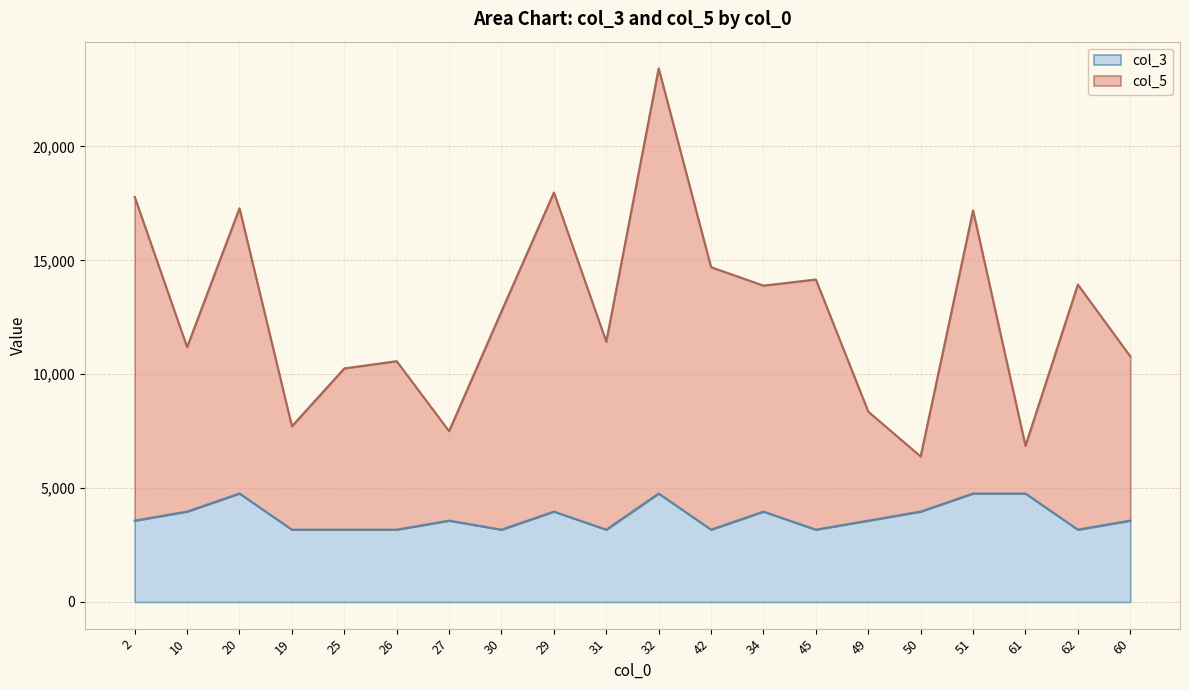

How many distinct data groups are displayed?

2